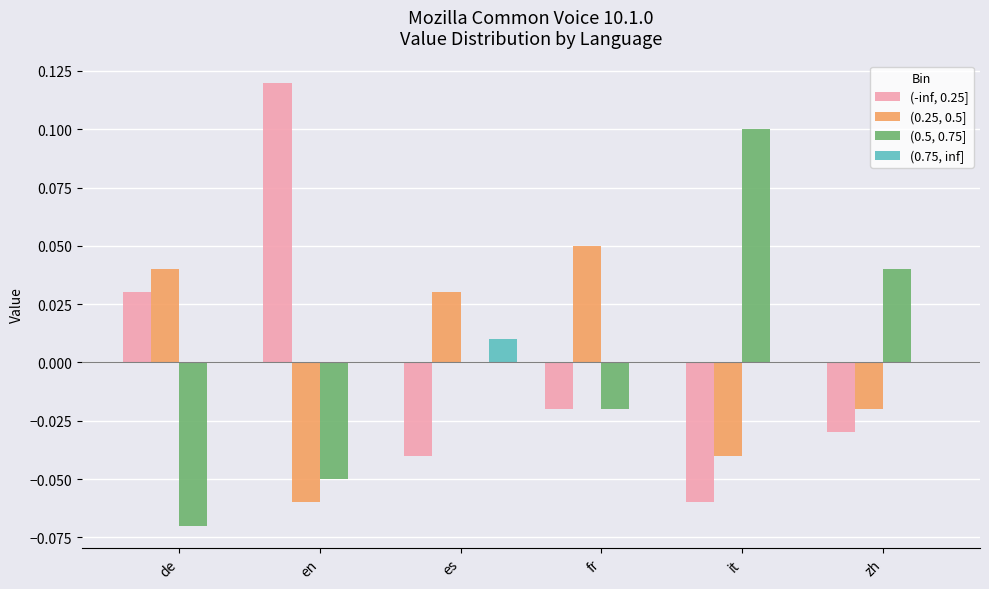

True or false: (0.25, 0.5] has a value of 0.0 at fr.

False